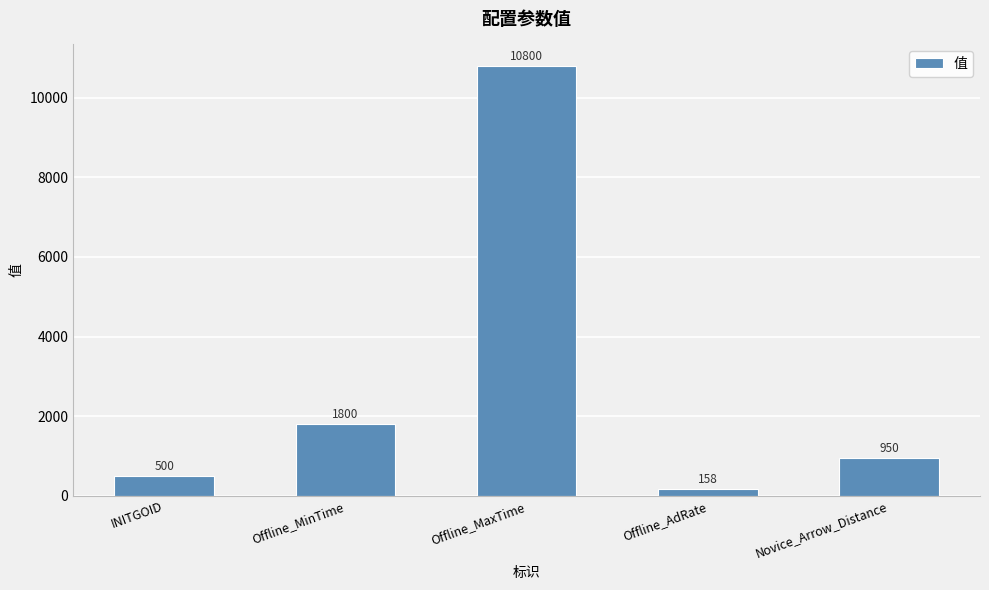

What is the ratio of the value at Offline_MaxTime to the value at Offline_AdRate?

68.4